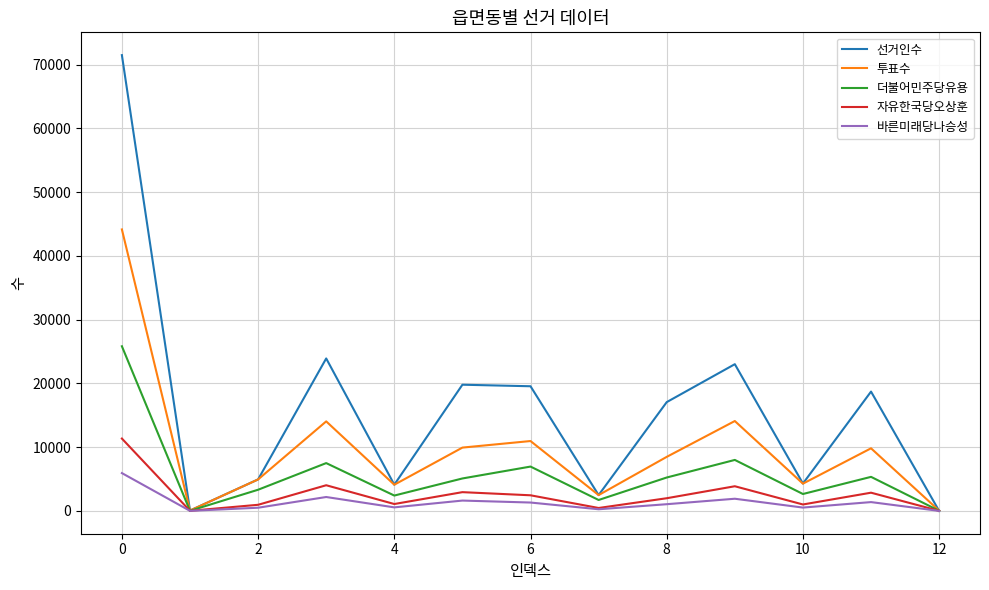

Which series has the widest spread of values?

선거인수